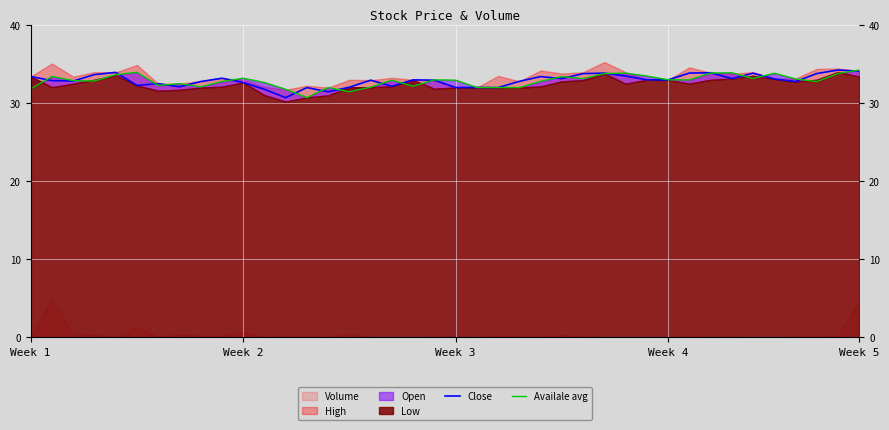

The value of Close at Week 5 is 10.5. True or false?

False